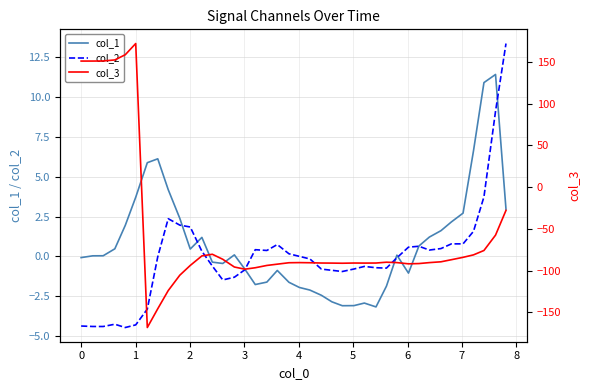

What is the minimum value for col_2?

-4.5